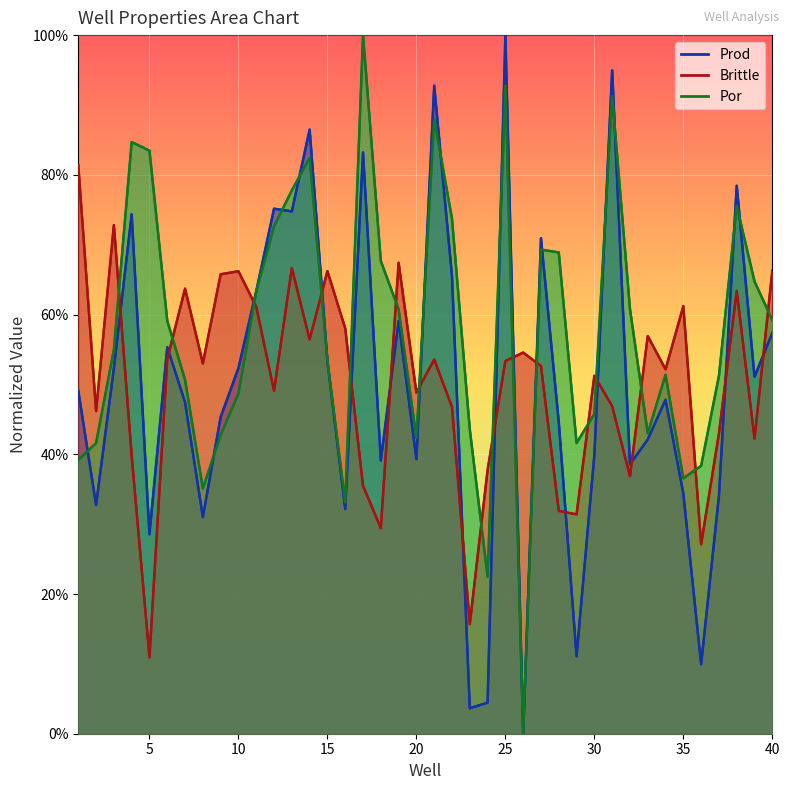

What are all the series names shown in the legend?

Prod, Brittle, Por